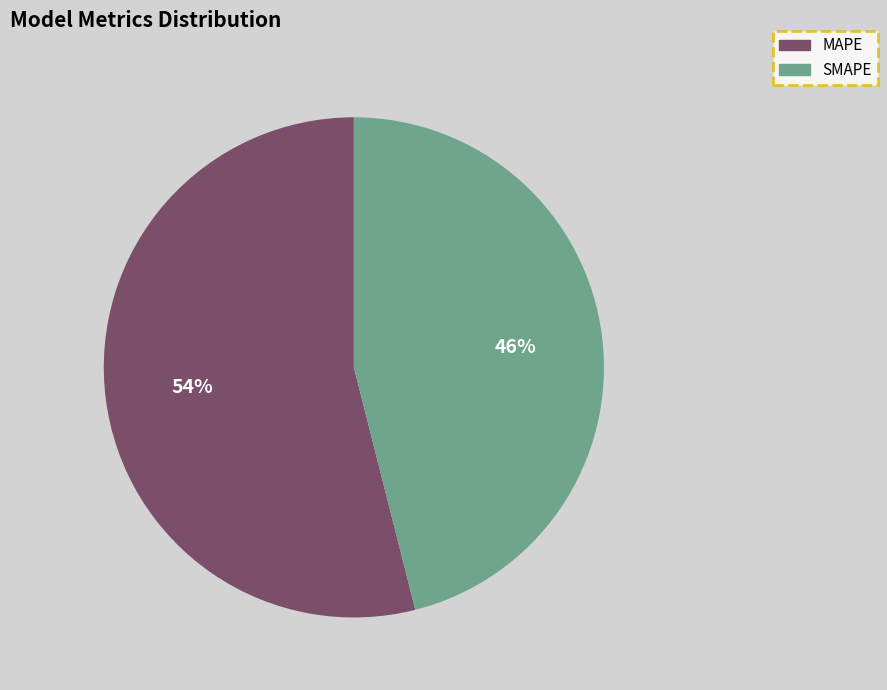

Do MAPE and SMAPE together represent more than half of the pie?

Yes